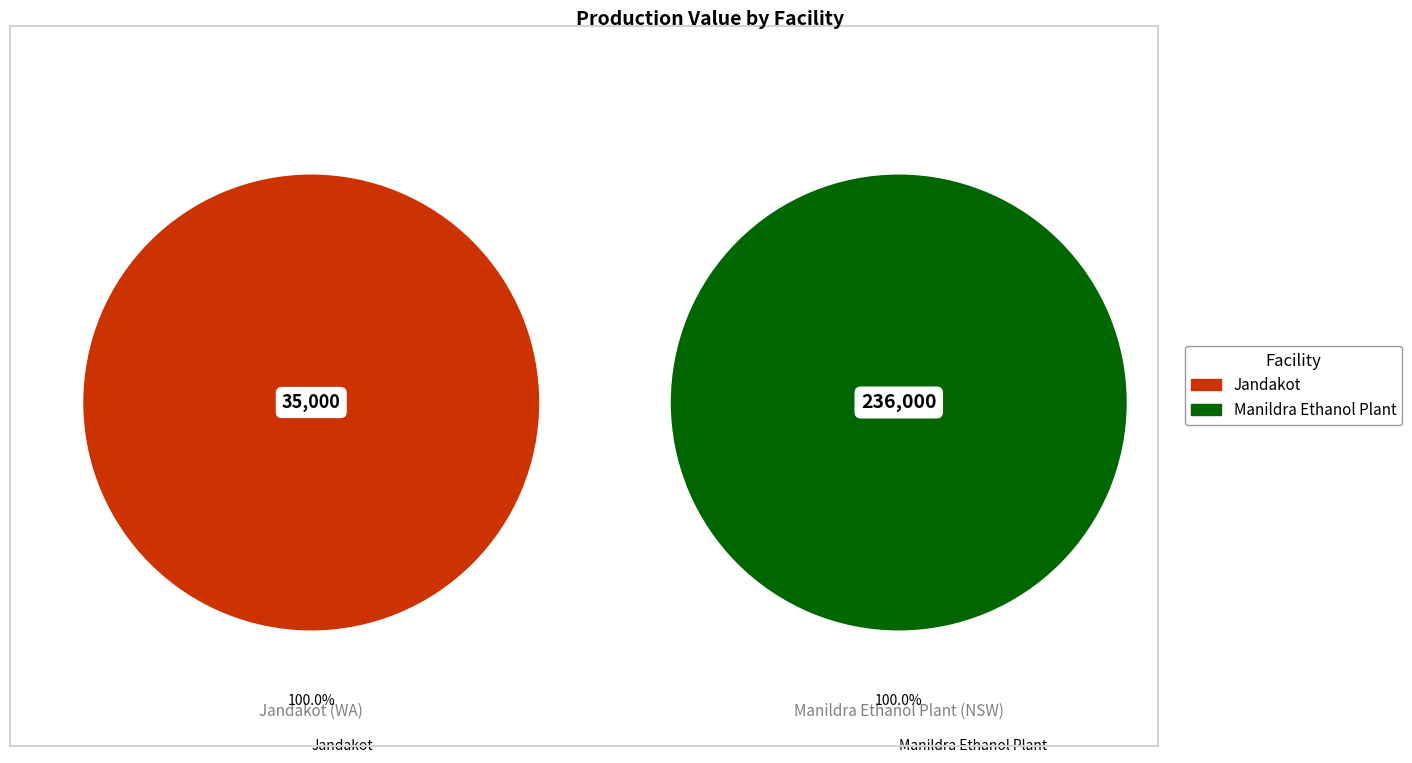

To the nearest percent, what percentage of the pie is Jandakot?

13%